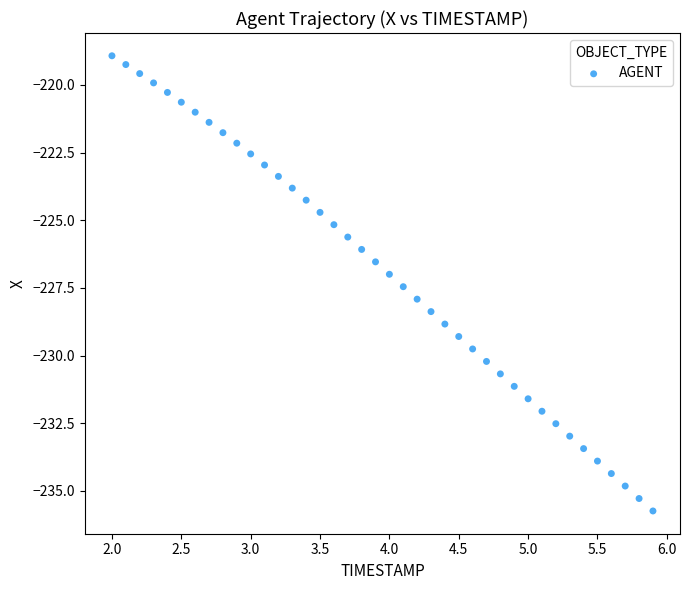

What is the range of X values (max minus min)?

3.9